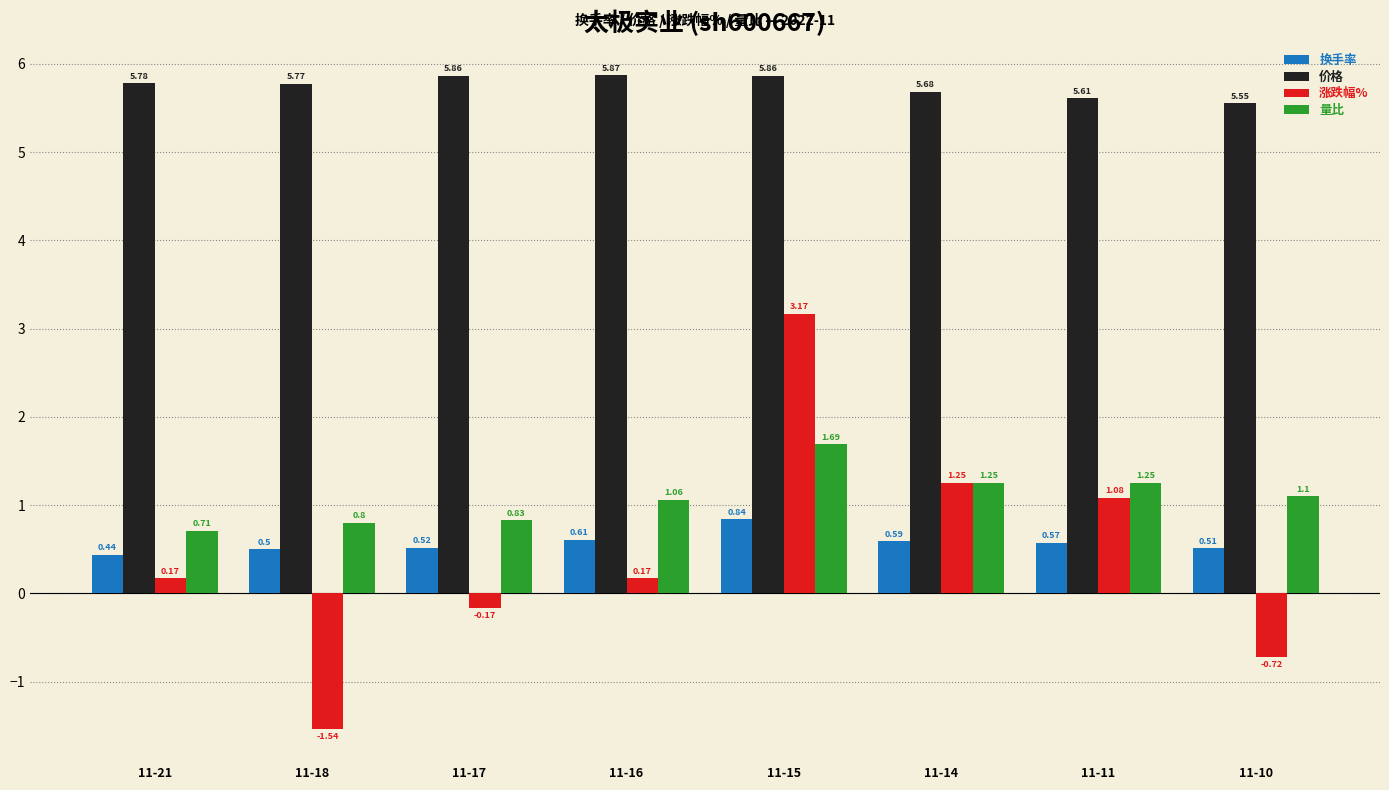

Is it true that 价格 equals 3.6 at 11-14?

False